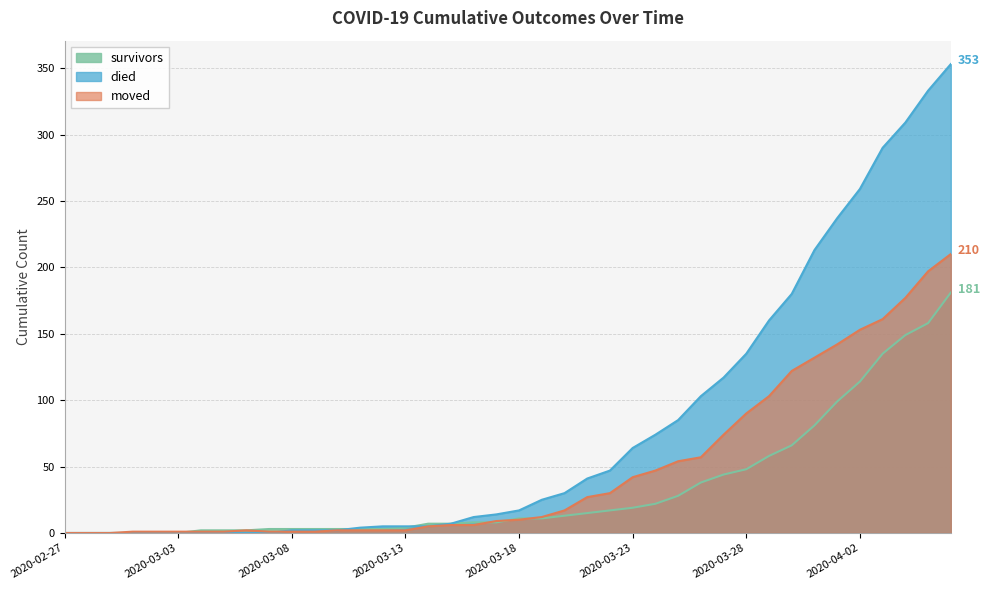

True or false: moved and survivors intersect in this chart.

True